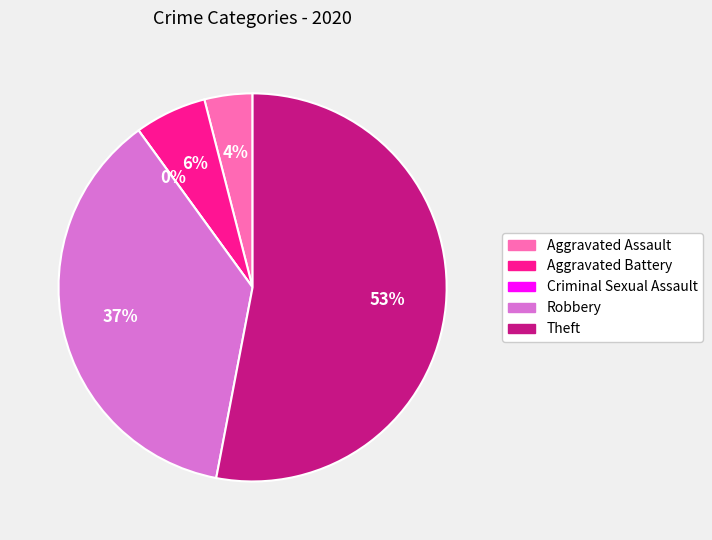

The Robbery slice represents 25% of the pie. True or false?

False